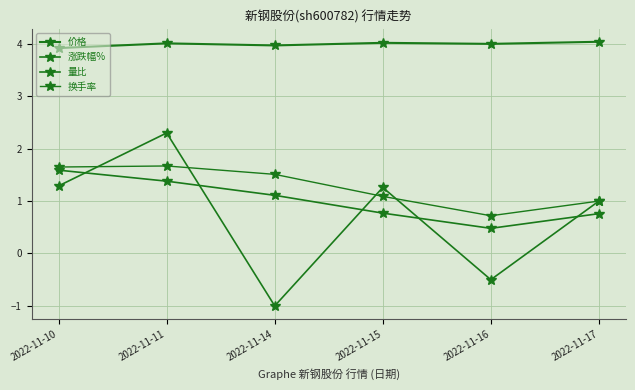

How many values in 涨跌幅% are above zero?

4